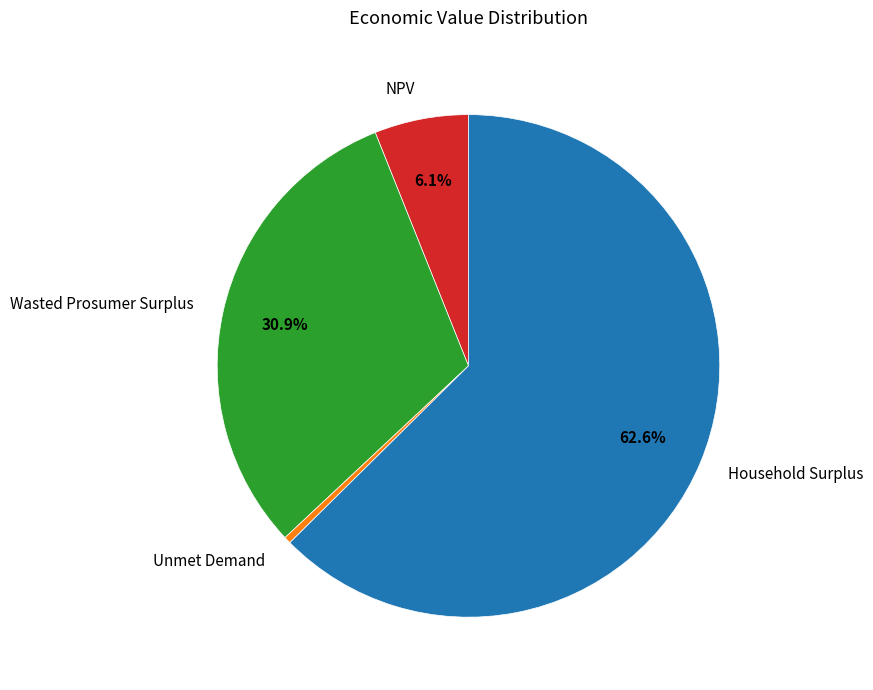

To the nearest percent, what is the average slice percentage?

25%